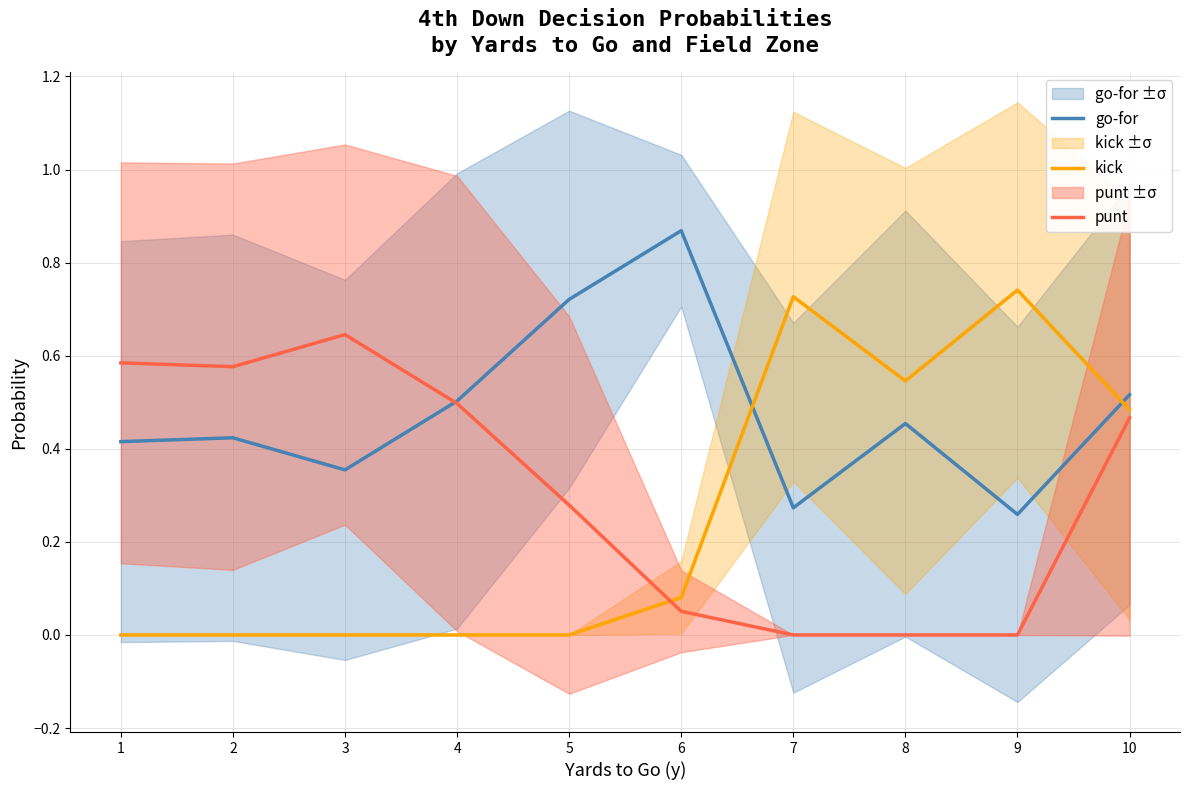

List the series in order of their overall mean, lowest first.

kick, punt, go-for